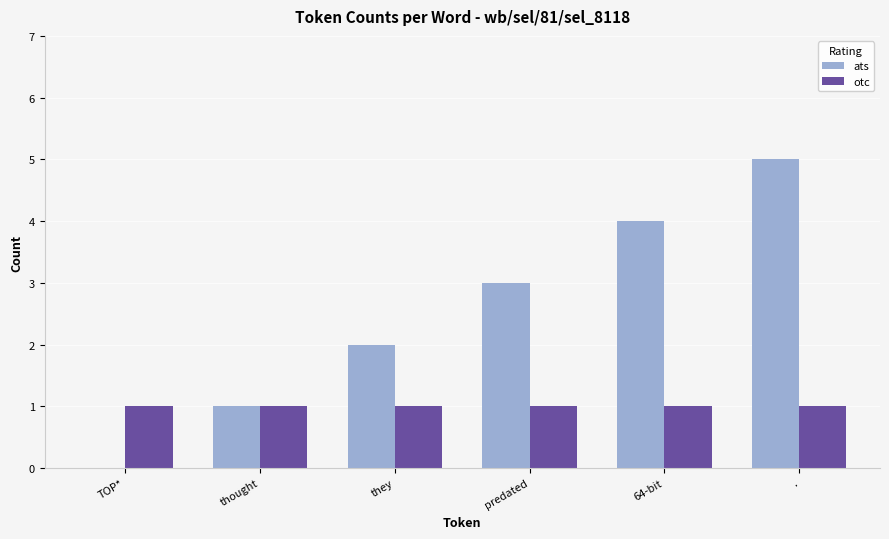

Are the bars horizontal?

No